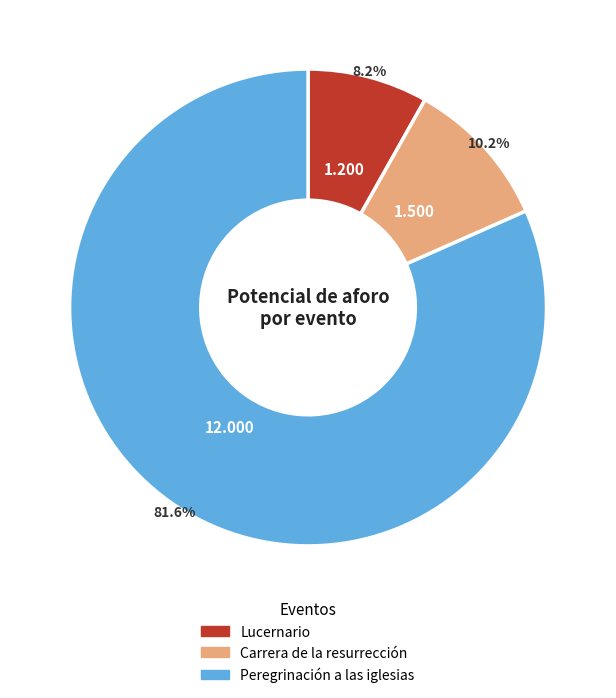

Is it true that Peregrinación a las iglesias is 89% of the pie?

False